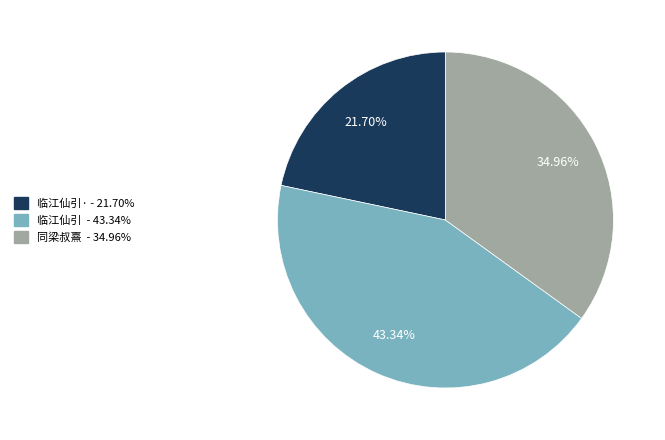

To the nearest percent, what is the average slice percentage?

33%